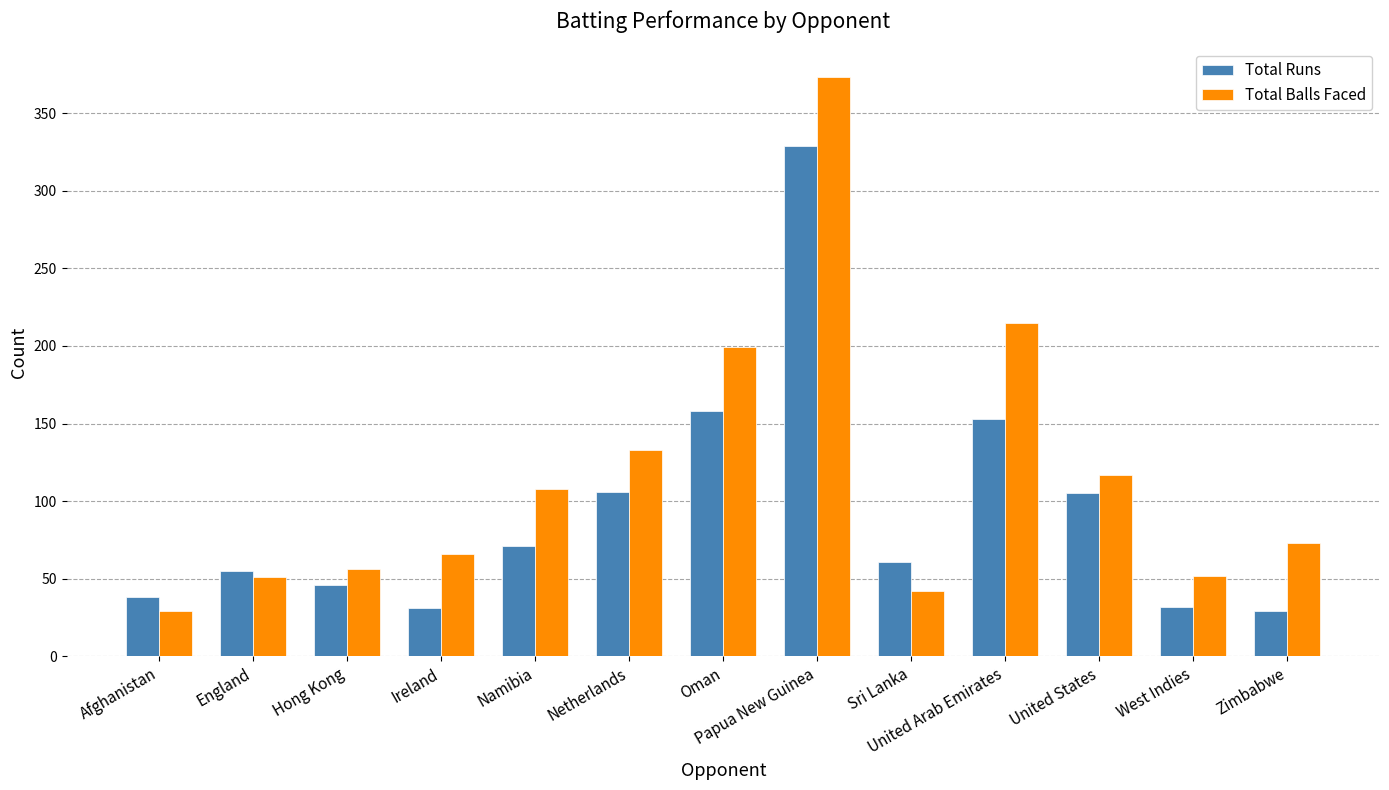

Does the chart contain stacked bars?

No